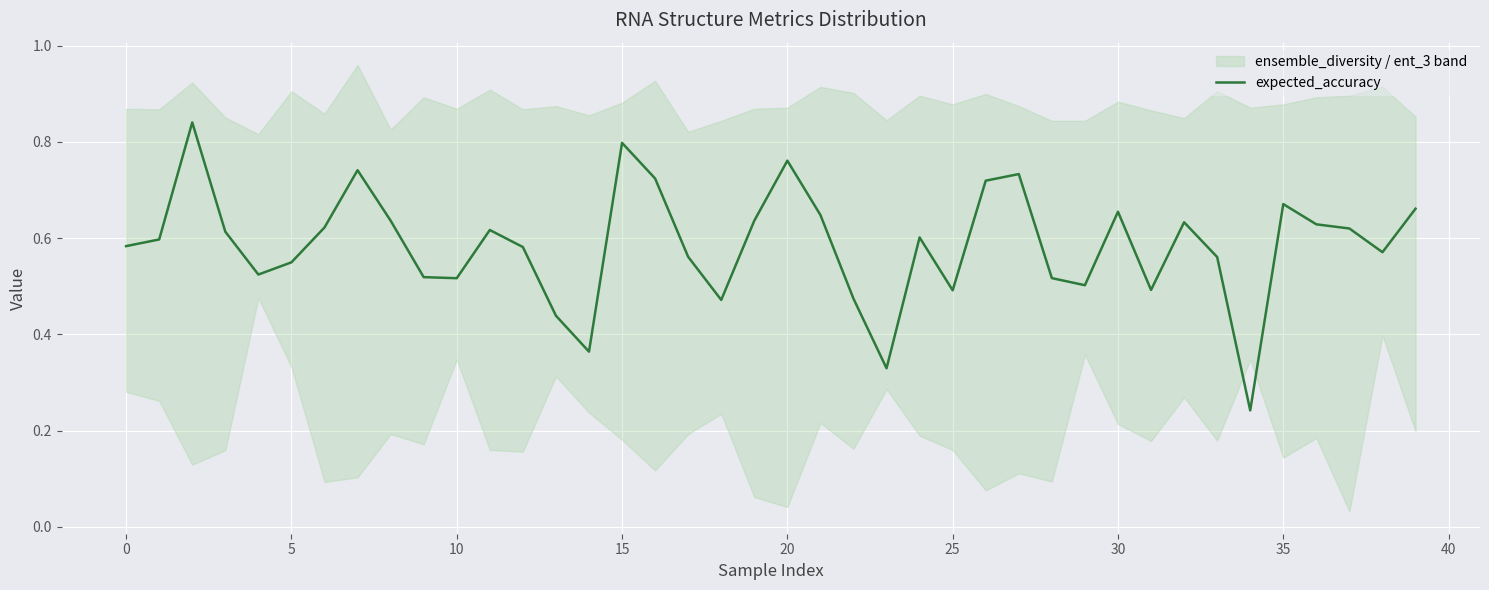

What is the average value?

0.6